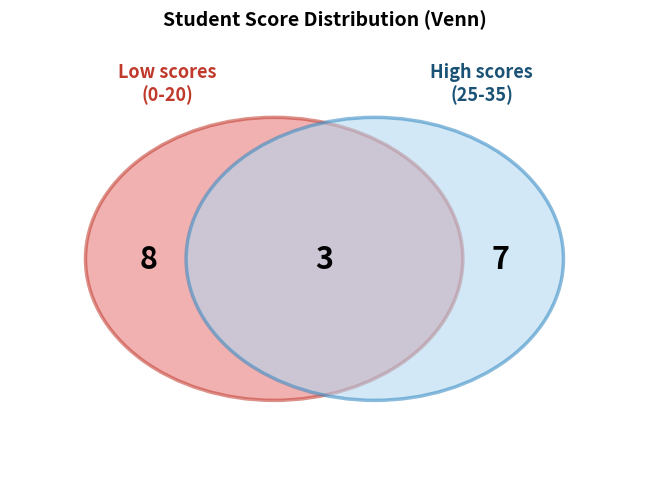

Is 15-25 the majority of the pie?

No